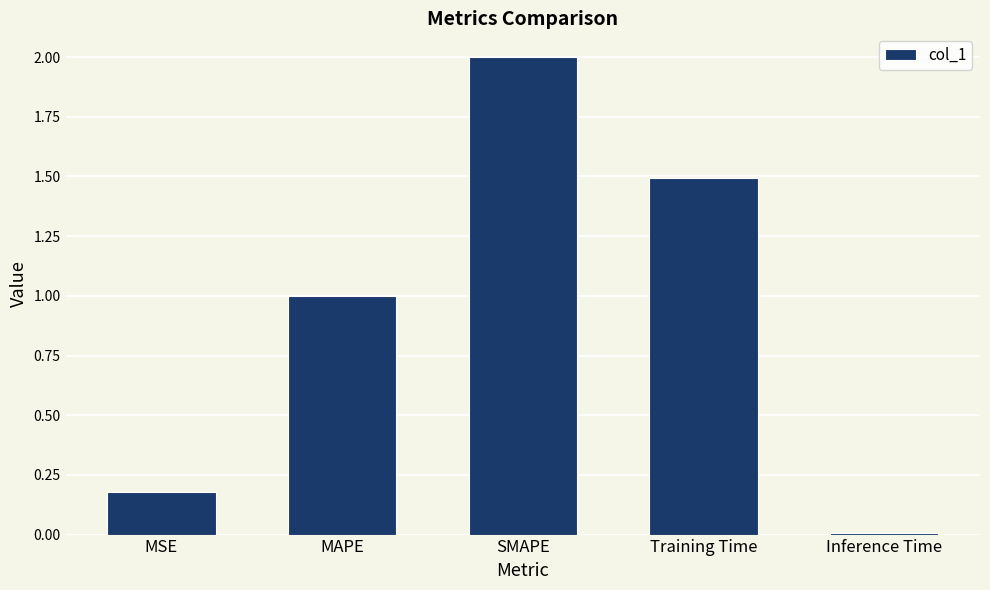

What is the label of the 1st bar from the right?

Inference Time